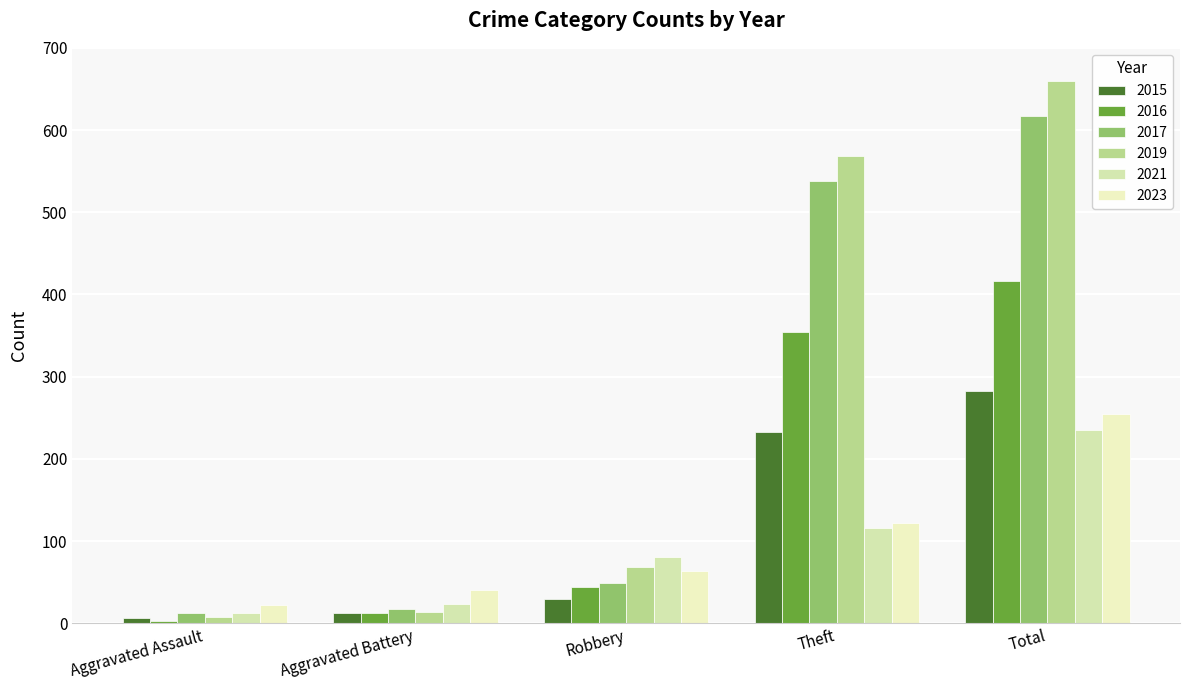

Rank the categories by 2021 value from lowest to highest.

Aggravated Assault, Aggravated Battery, Robbery, Theft, Total